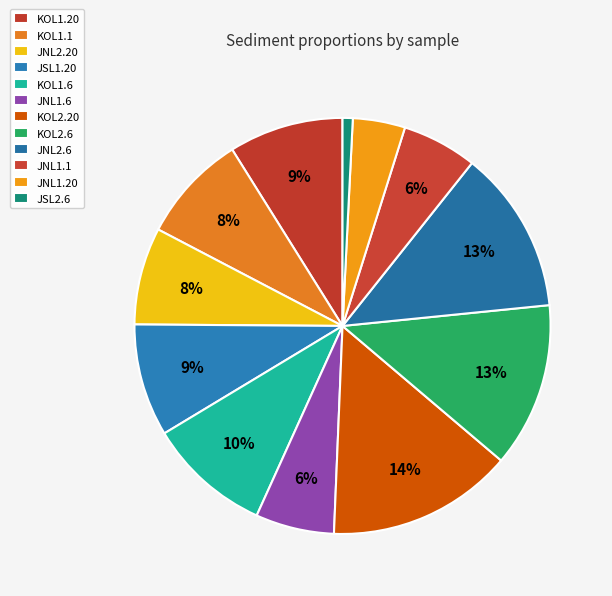

To the nearest percent, what is the average slice percentage?

8%